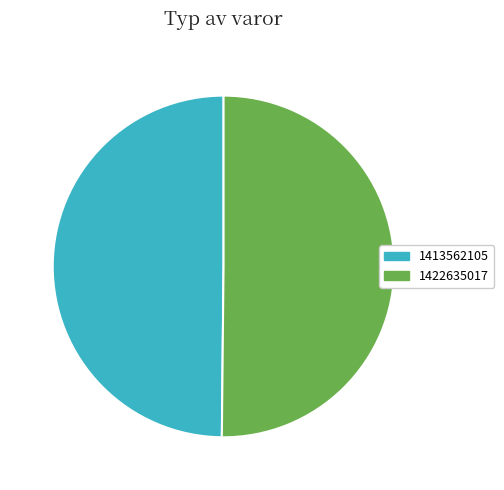

Is it true that 1422635017 is 56% of the pie?

False